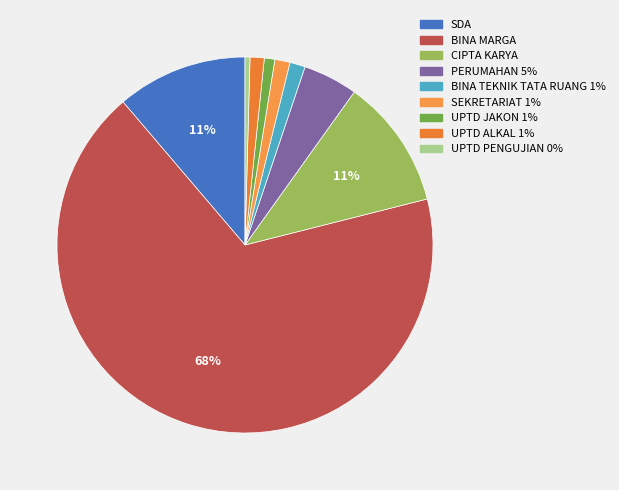

Does BINA MARGA account for over 50% of the chart?

Yes